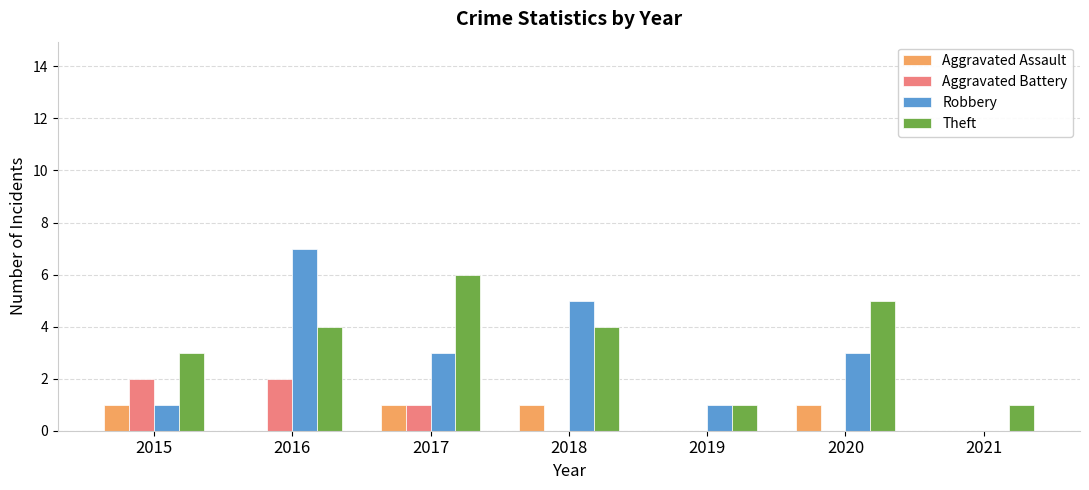

What is the total value across all series at 2019?

2